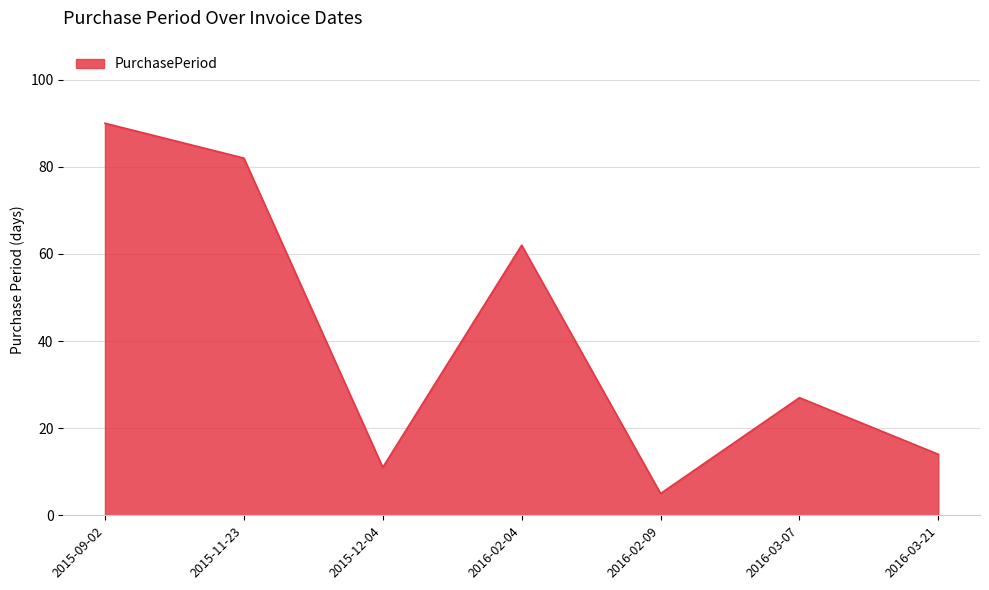

What is the difference between the maximum and minimum values?

85